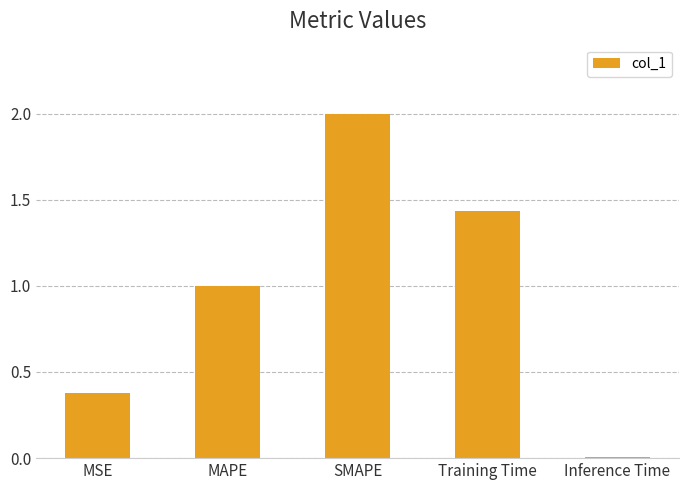

List the labels in order of value, largest first.

SMAPE, Training Time, MAPE, MSE, Inference Time